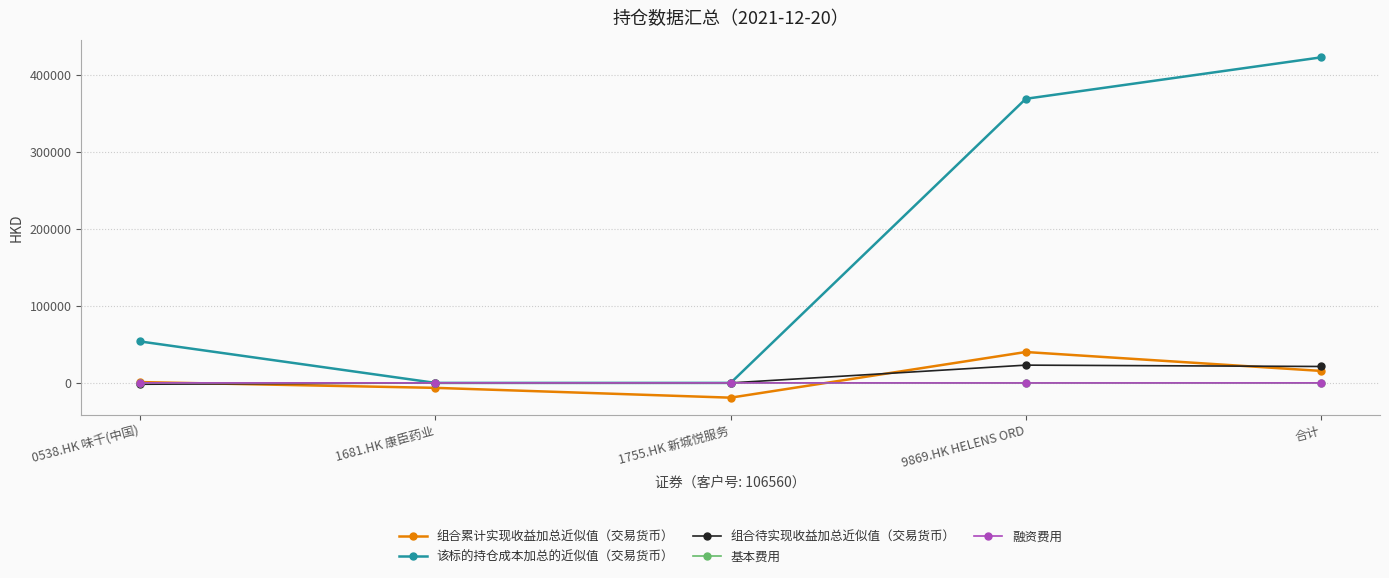

What is the sum of the 该标的持仓成本加总的近似值（交易货币） values at 1755.HK 新城悦服务 and 0538.HK 味千(中国)?

53783.4